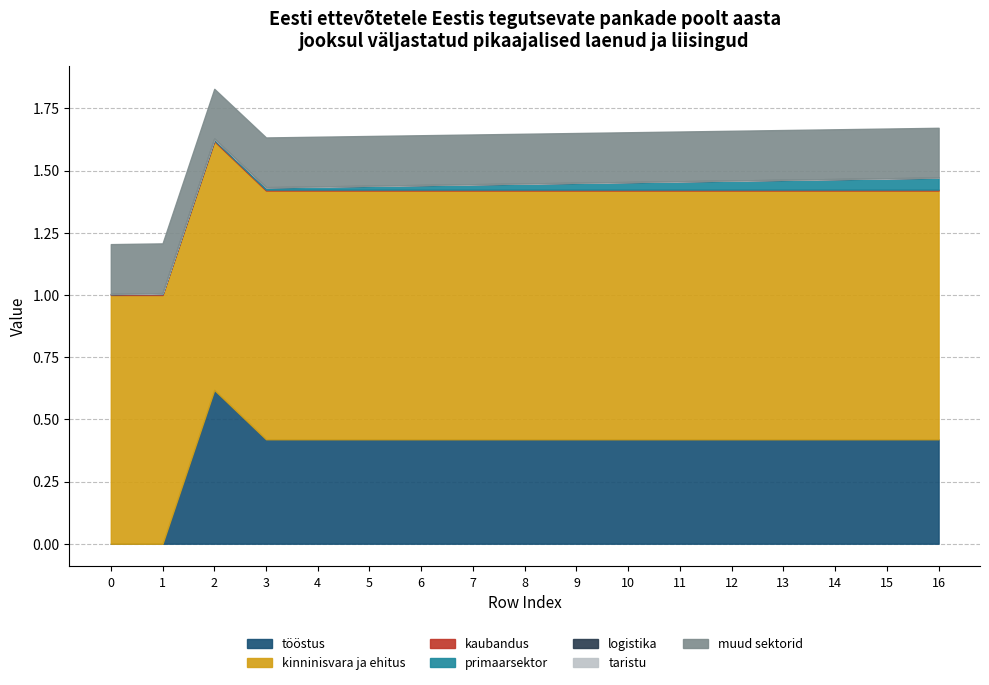

What is the maximum value for tööstus?

0.6